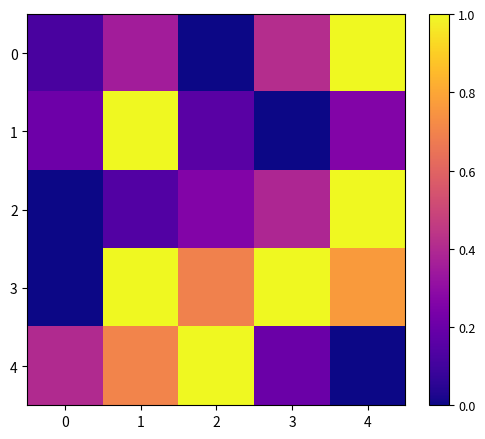

List the series in order of their peak value, highest first.

0, 1, 2, 3, 4